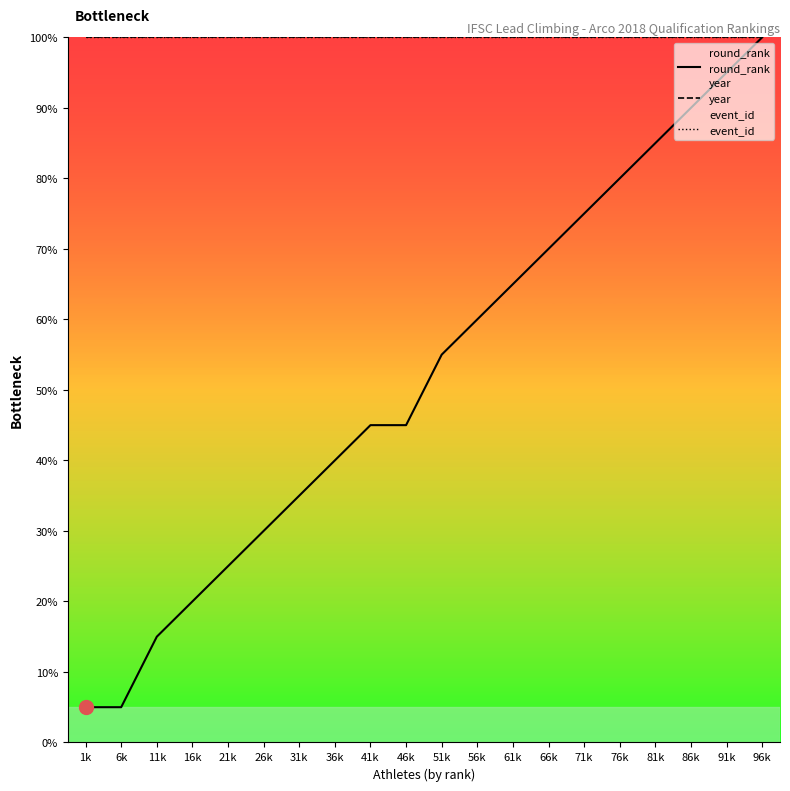

Reading left to right, transcribe all the data shown in this chart.

round_rank: 5.0	5.0	15.0	20.0	25.0	30.0	35.0	40.0	45.0	45.0	55.0	60.0	65.0	70.0	75.0	80.0	85.0	90.0	95.0	100.0
year: 100.0	100.0	100.0	100.0	100.0	100.0	100.0	100.0	100.0	100.0	100.0	100.0	100.0	100.0	100.0	100.0	100.0	100.0	100.0	100.0
event_id: 100.0	100.0	100.0	100.0	100.0	100.0	100.0	100.0	100.0	100.0	100.0	100.0	100.0	100.0	100.0	100.0	100.0	100.0	100.0	100.0